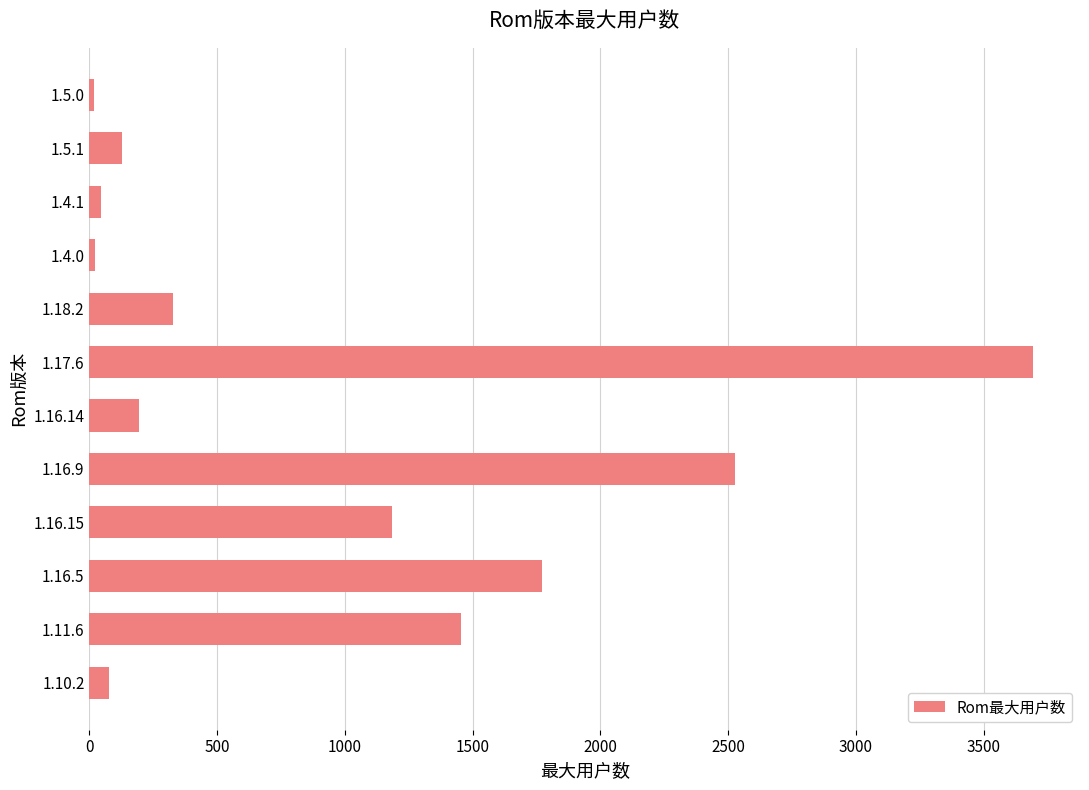

Between 1.10.2 and 1.11.6, which is larger?

1.11.6